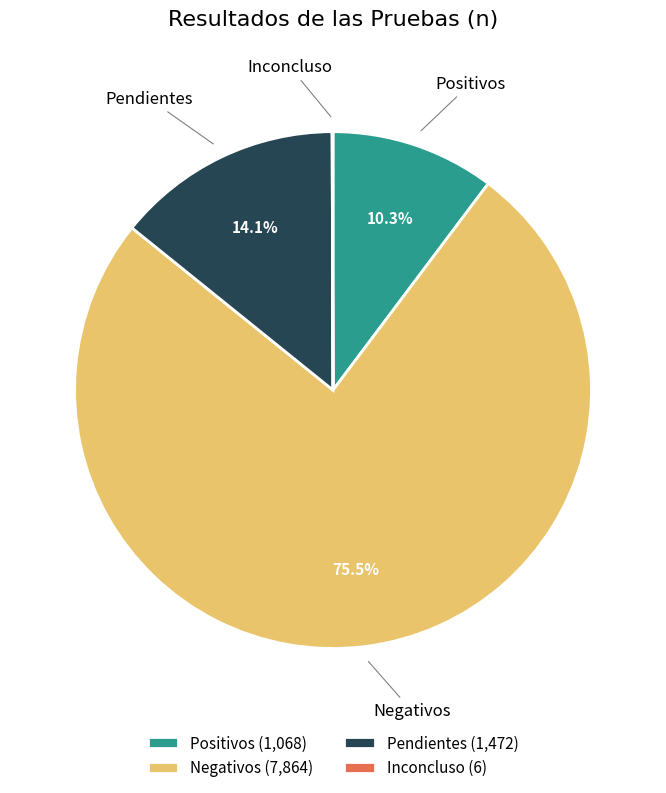

Combined, what portion of the pie is Positivos and Negativos?

85.8%